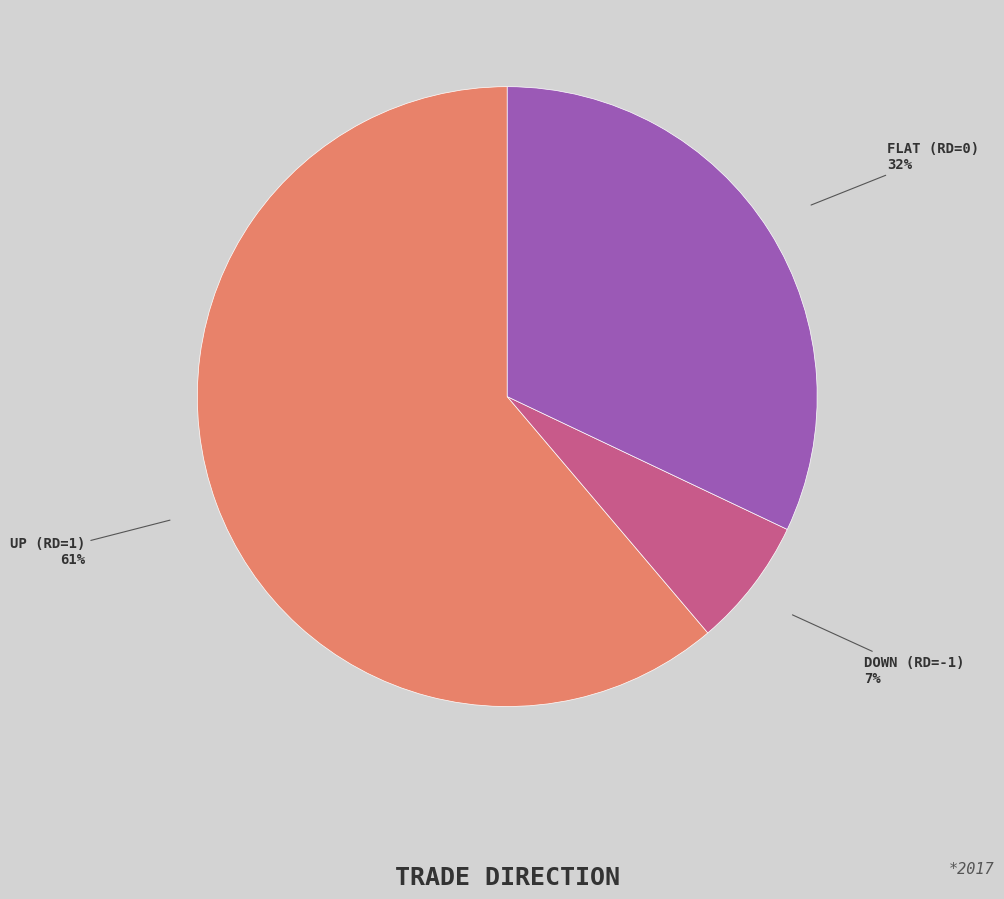

Is there a majority slice in this chart?

Yes